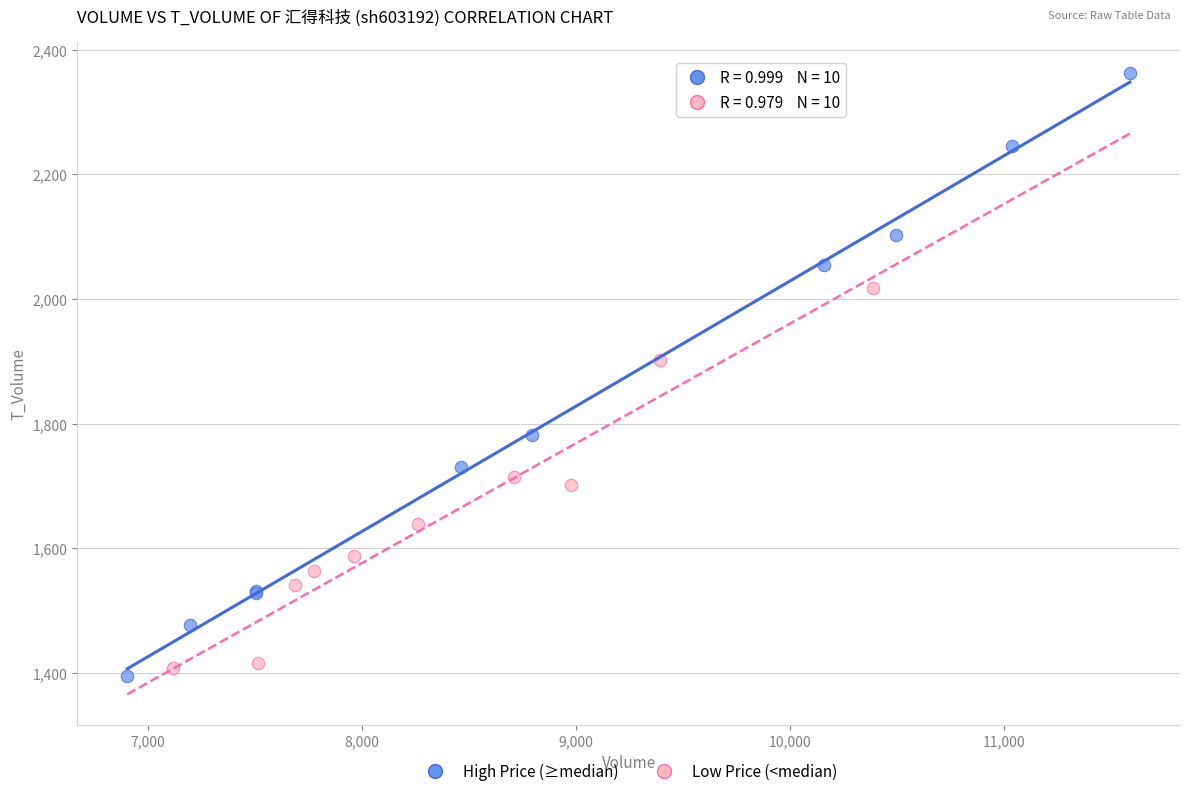

Which series contains the highest Y value?

High Price (≥median)